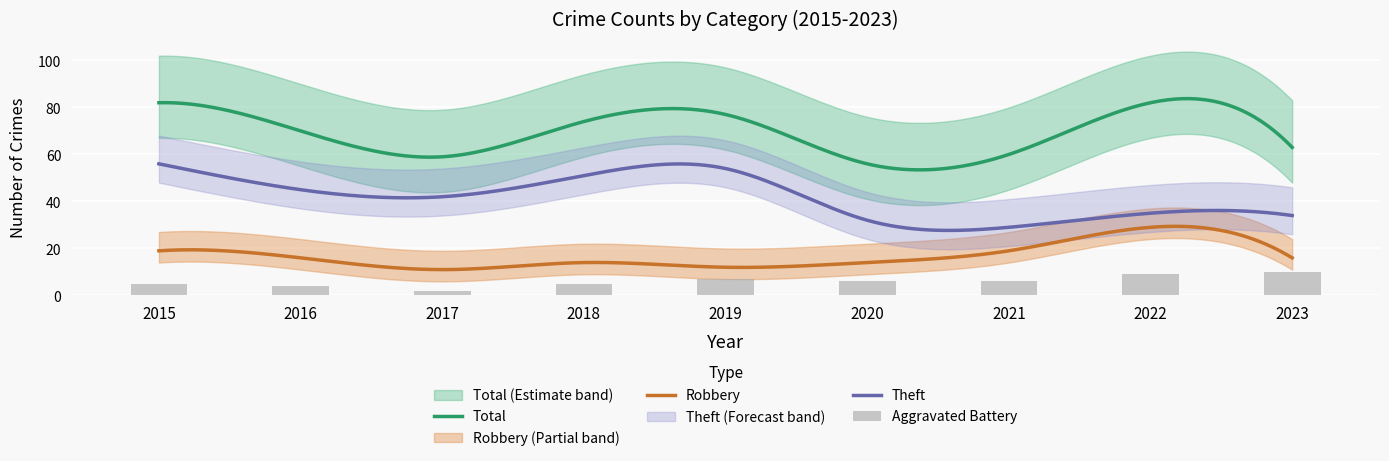

What is the spread (max minus min) of values at 2019?

65